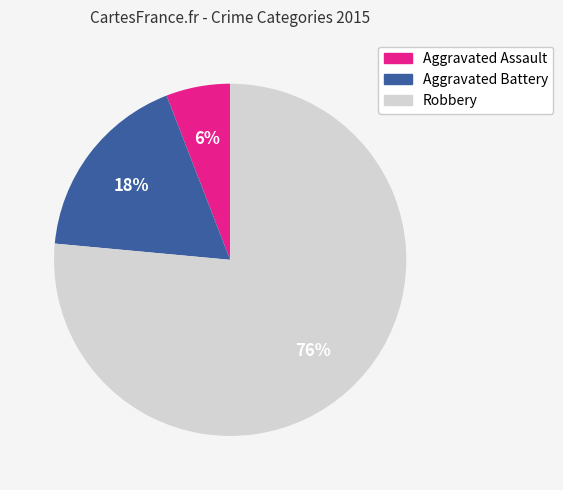

To the nearest percent, what portion does Robbery represent?

76%